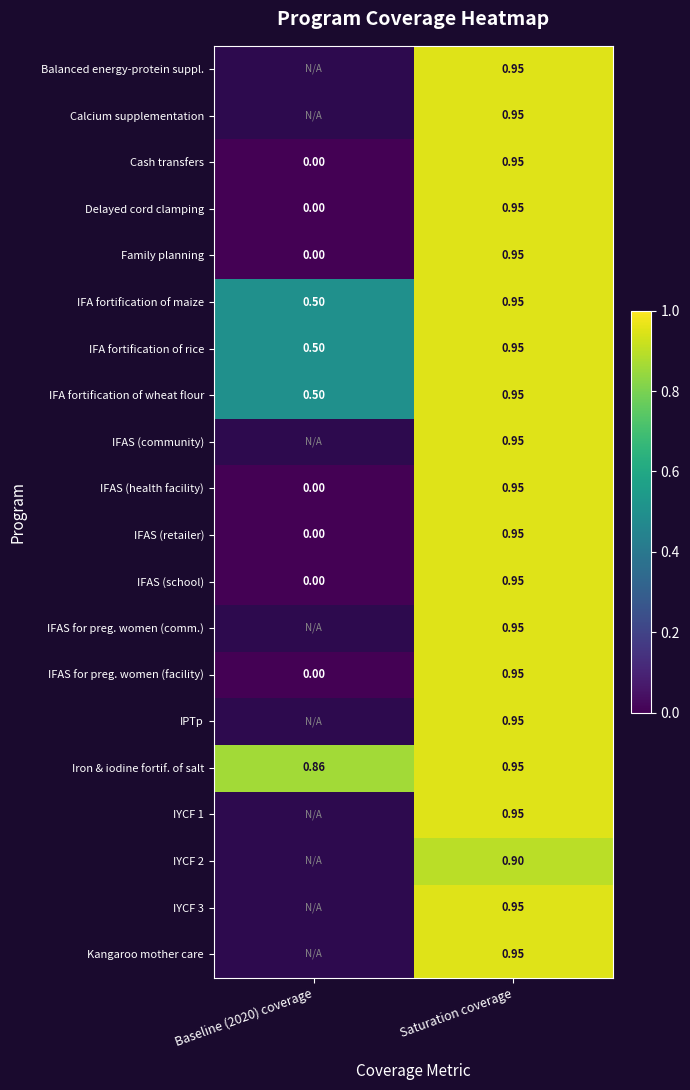

Is the value of Family planning at Baseline (2020) coverage greater than the value of IFAS (community) at Saturation coverage?

No